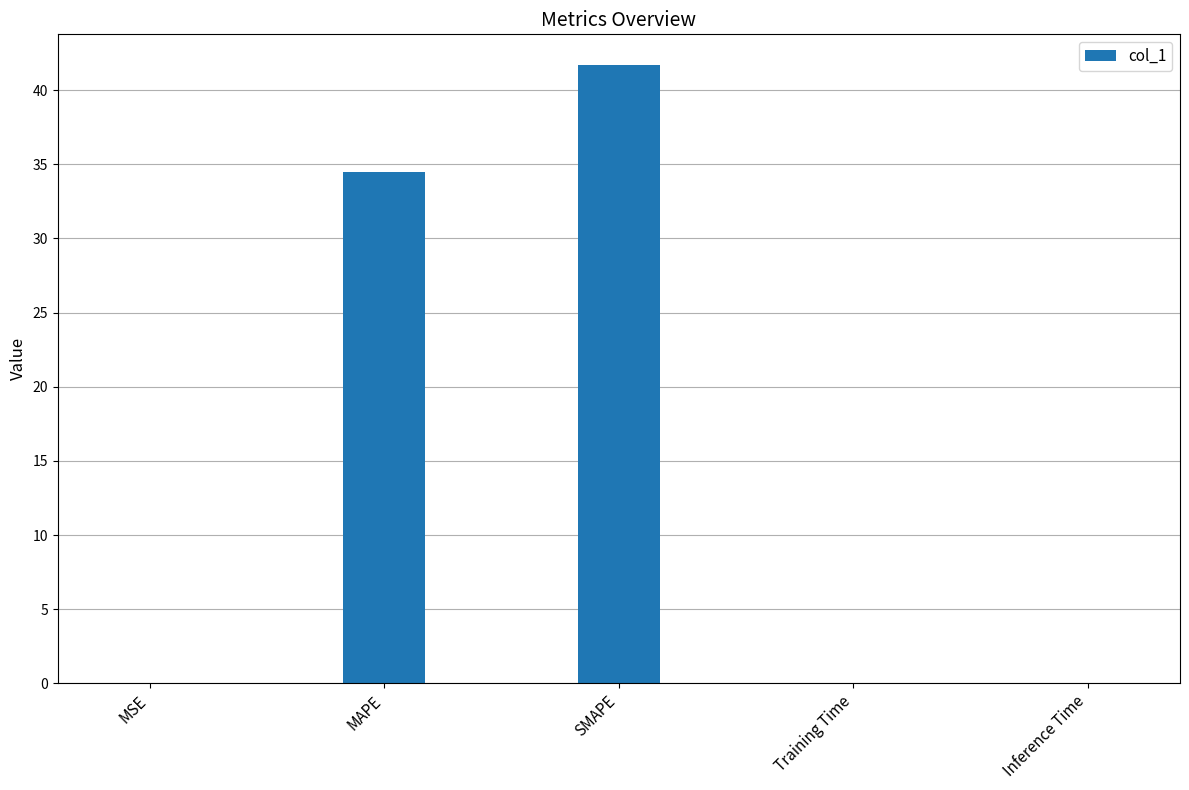

Are the bars horizontal?

No